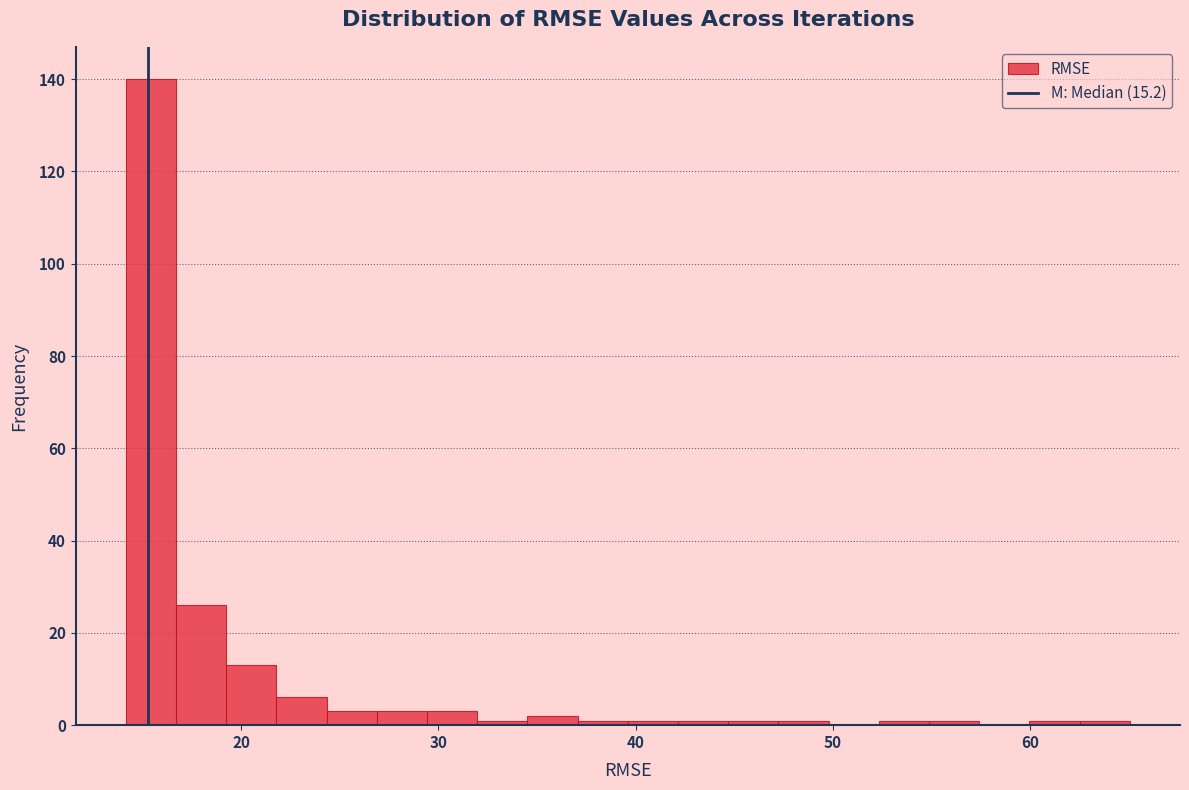

Around what value on the x-axis is the tallest bar? Give the approximate position of its centre, as read against the axis.

15